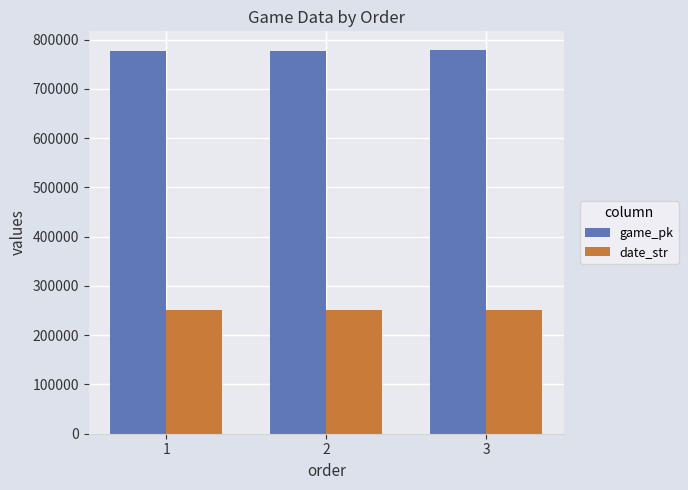

What is the maximum value shown in the chart?

777725